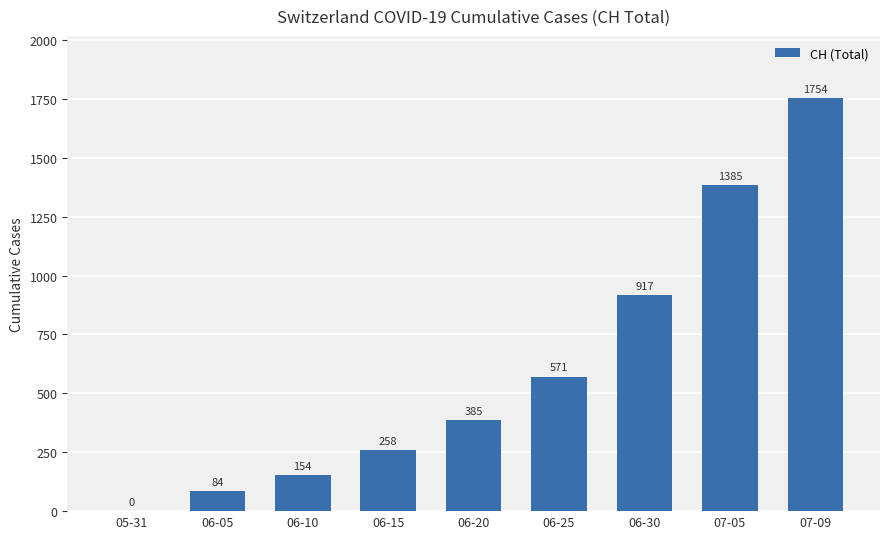

Reading left to right, extract all data points from this chart.

05-31=0	06-05=84	06-10=154	06-15=258	06-20=385	06-25=571	06-30=917	07-05=1385	07-09=1754